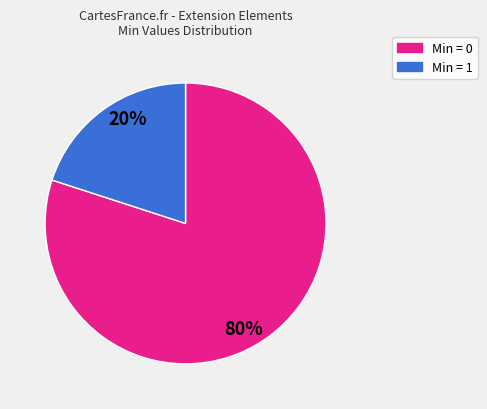

Is there a majority slice in this chart?

Yes